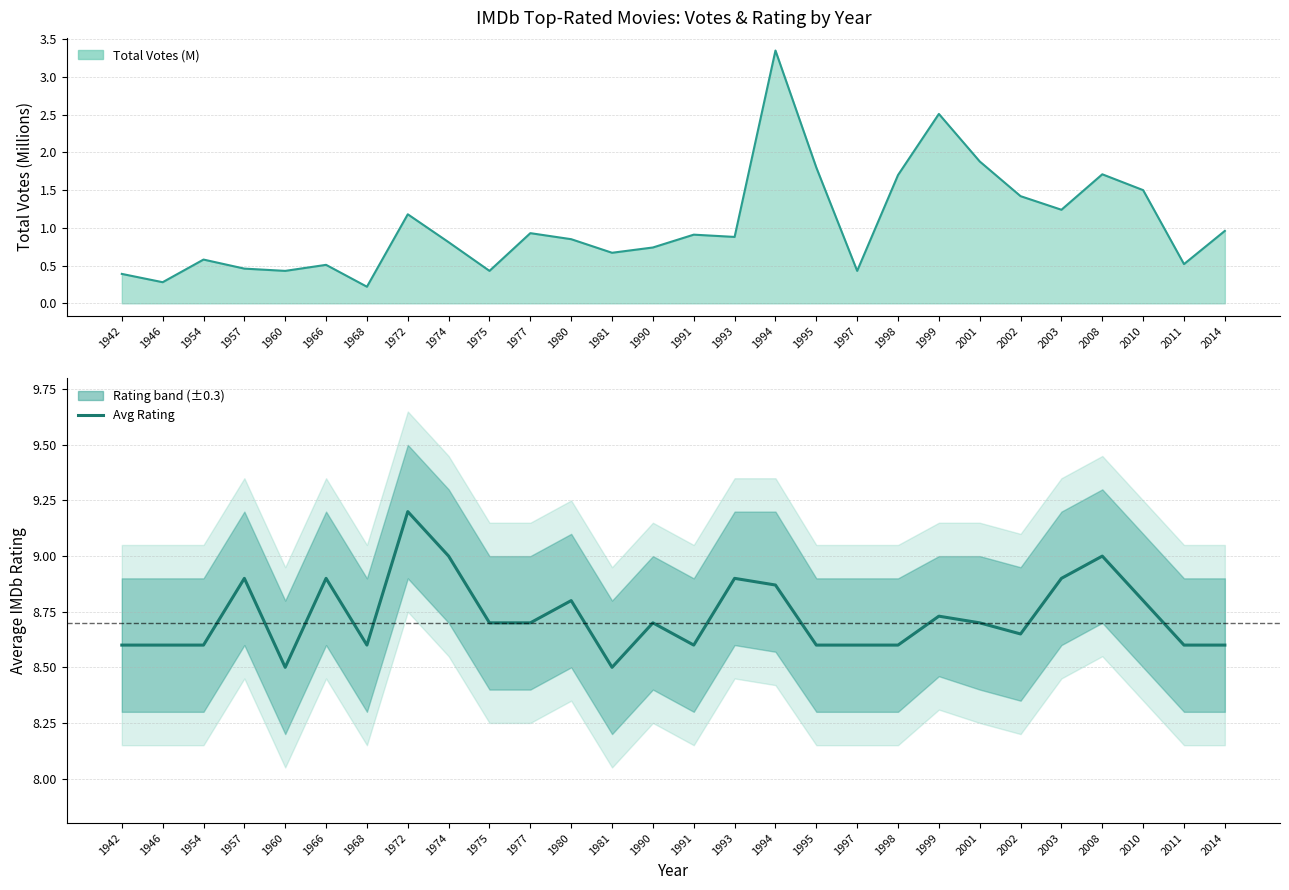

Where is the first local minimum?

1960